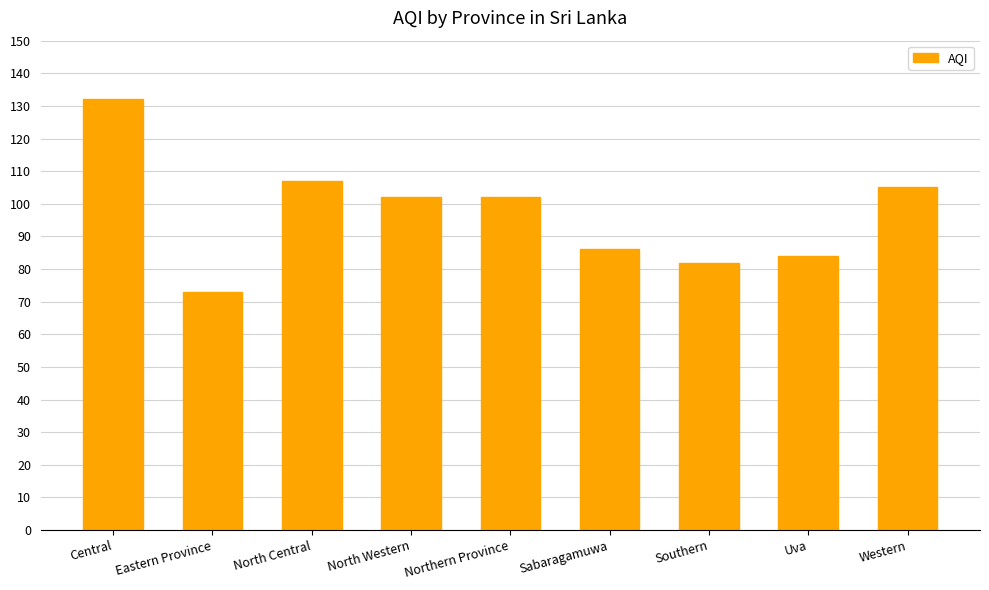

What is the difference between the values at Northern Province and Western?

3